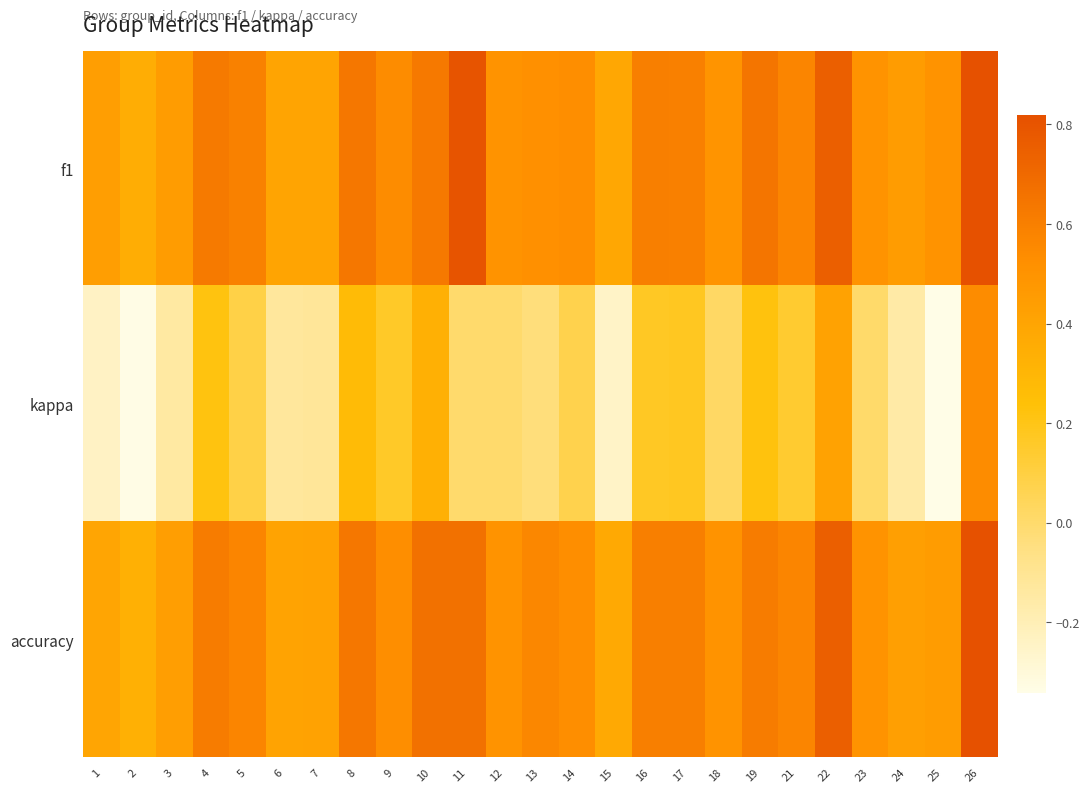

What is the greatest value displayed?

0.8